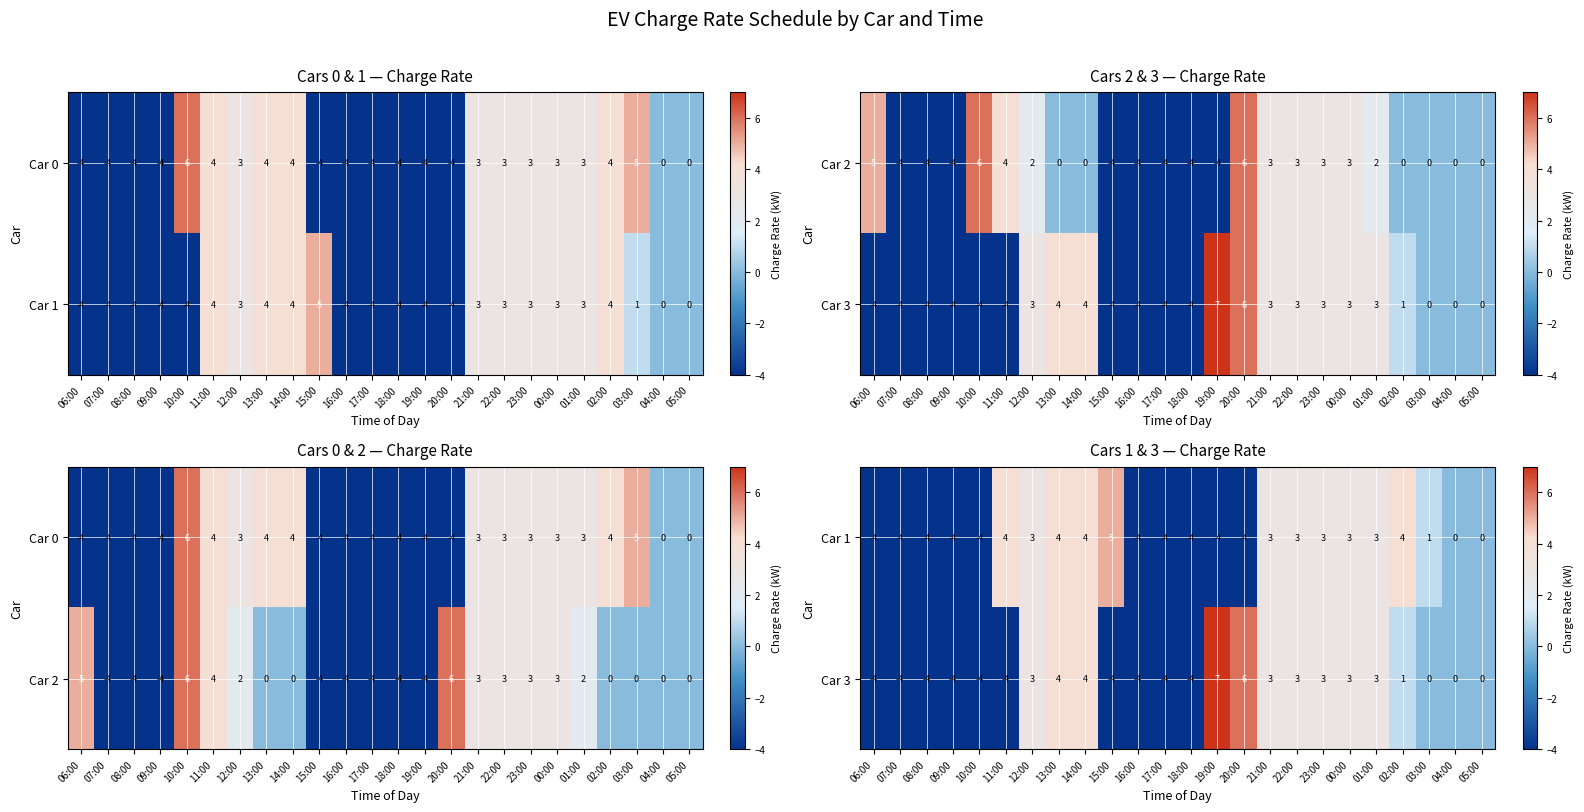

Is it true that Car 1 equals -4 at 17:00?

True